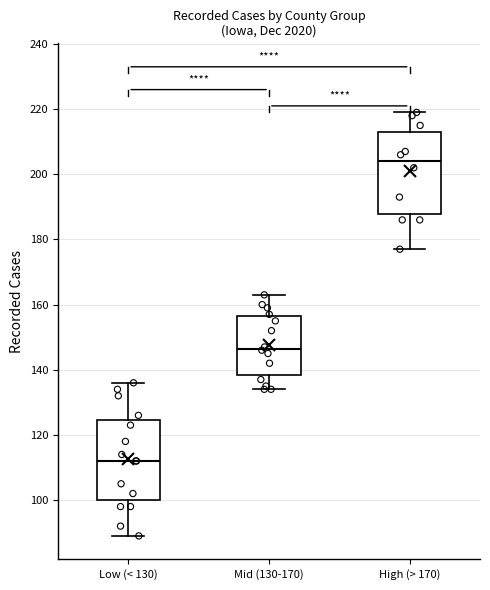

Where does the lower whisker of the box for High (> 170) end on the y-axis? The values are not printed on the chart, so give them approximately, as read against the axis.

178